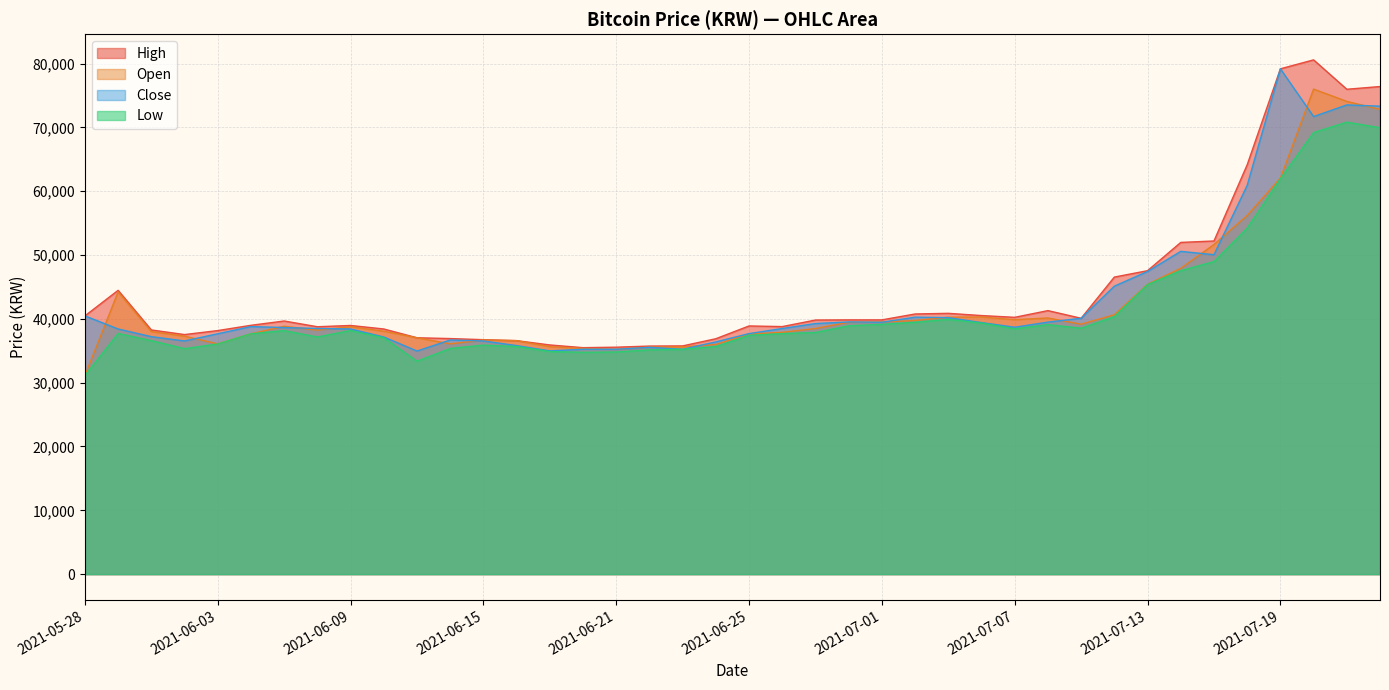

True or false: High has a value of 126793 at 2021-07-22.

False